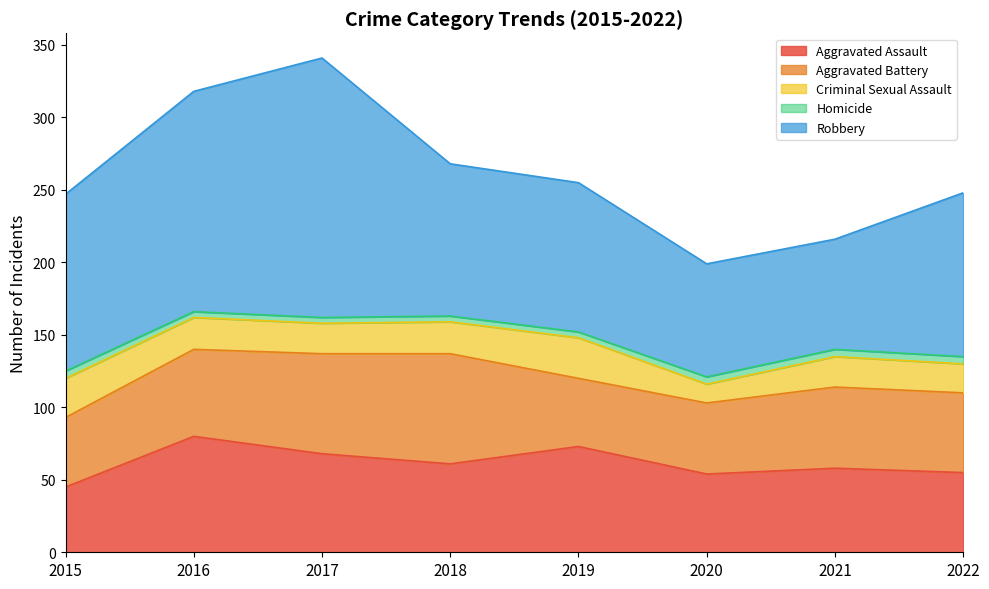

True or false: Homicide and Criminal Sexual Assault cross at least once.

False